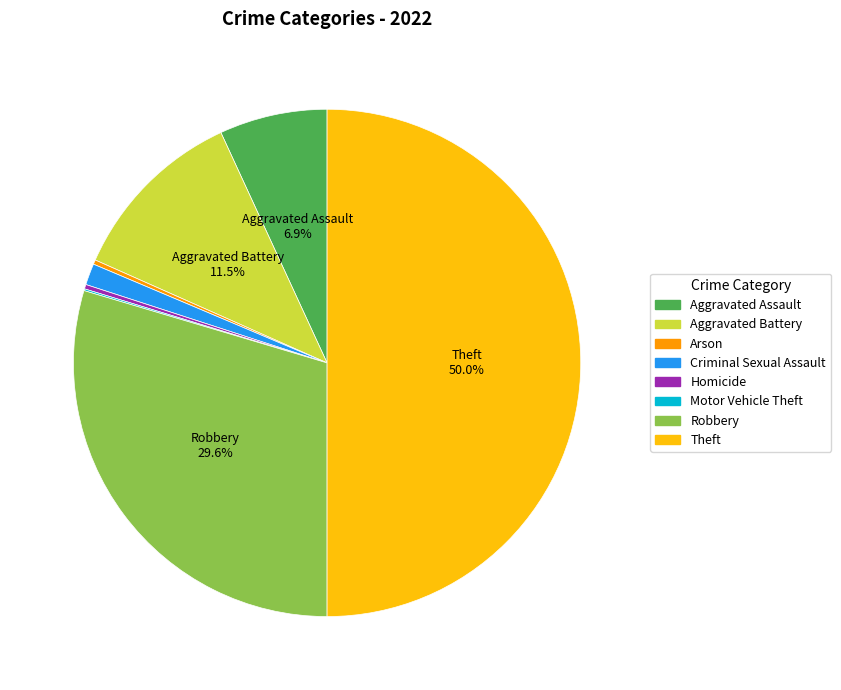

Does Aggravated Assault represent more than half of the total?

No